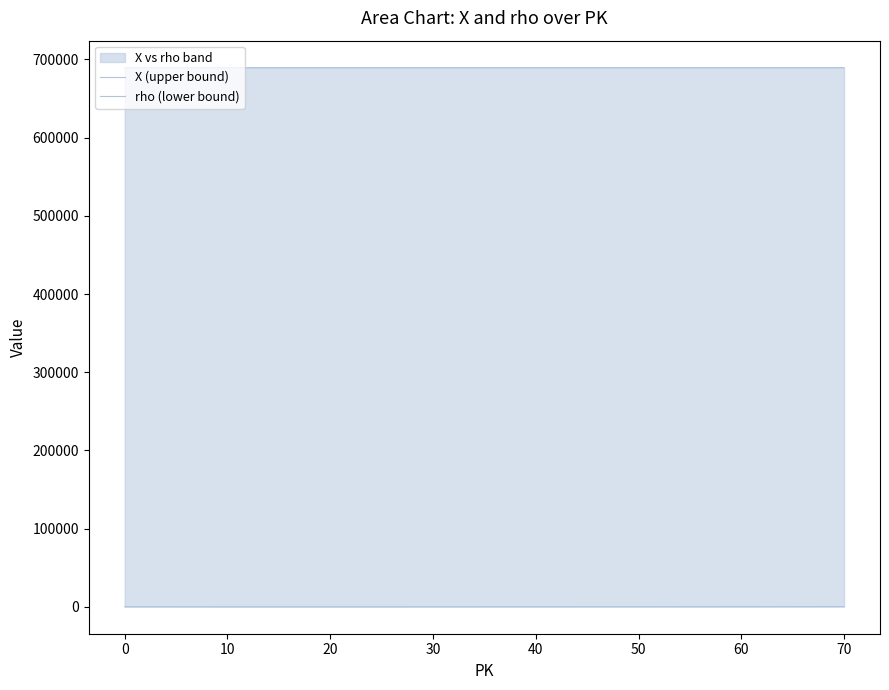

How many series are shown in this chart?

2